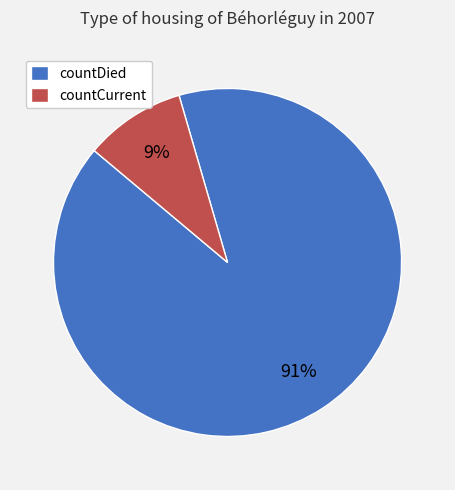

What percentage is the countCurrent slice, to the nearest percent?

9%